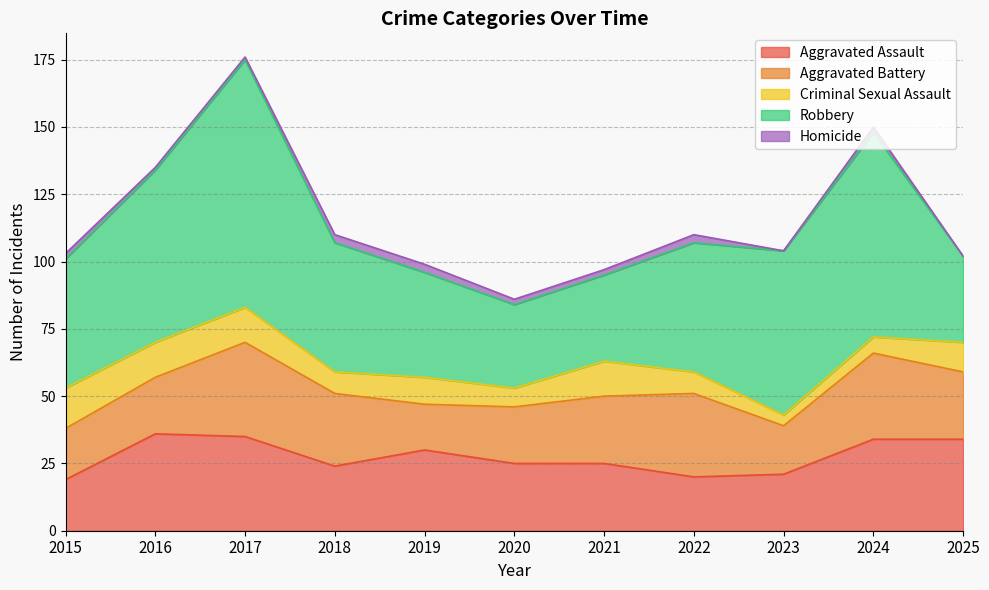

What is the sum of the Robbery values at 2018 and 2022?

96